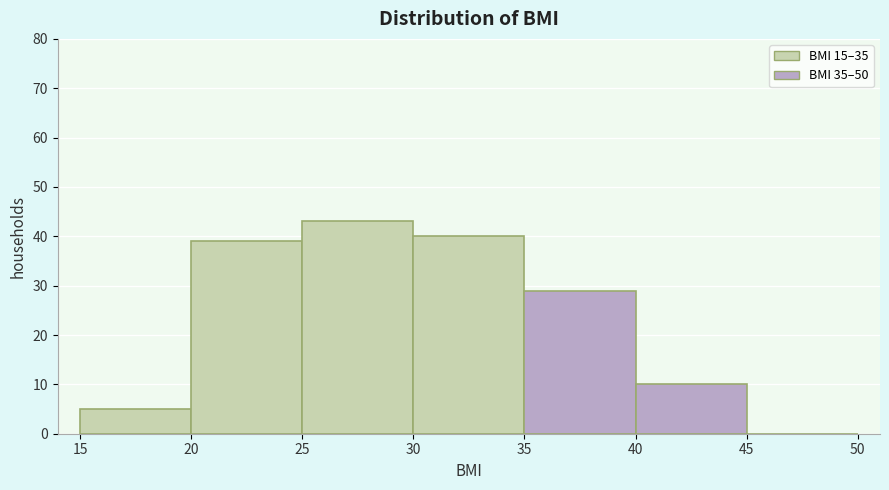

Which range on the x-axis has the tallest bar?

25 to 30